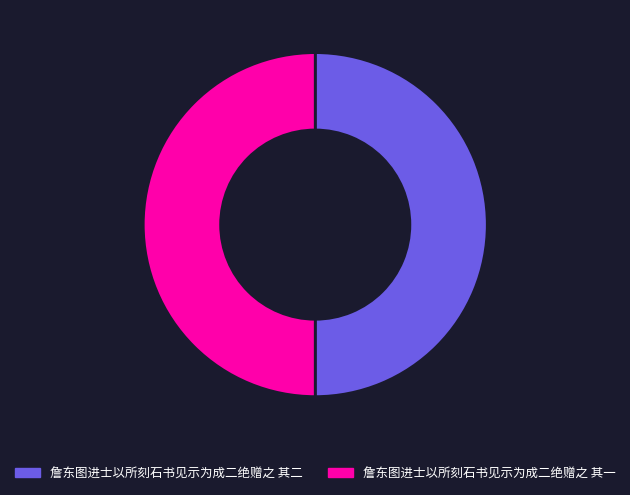

Do 詹东图进士以所刻石书见示为成二绝赠之 其一 and 詹东图进士以所刻石书见示为成二绝赠之 其二 together represent more than half of the pie?

Yes